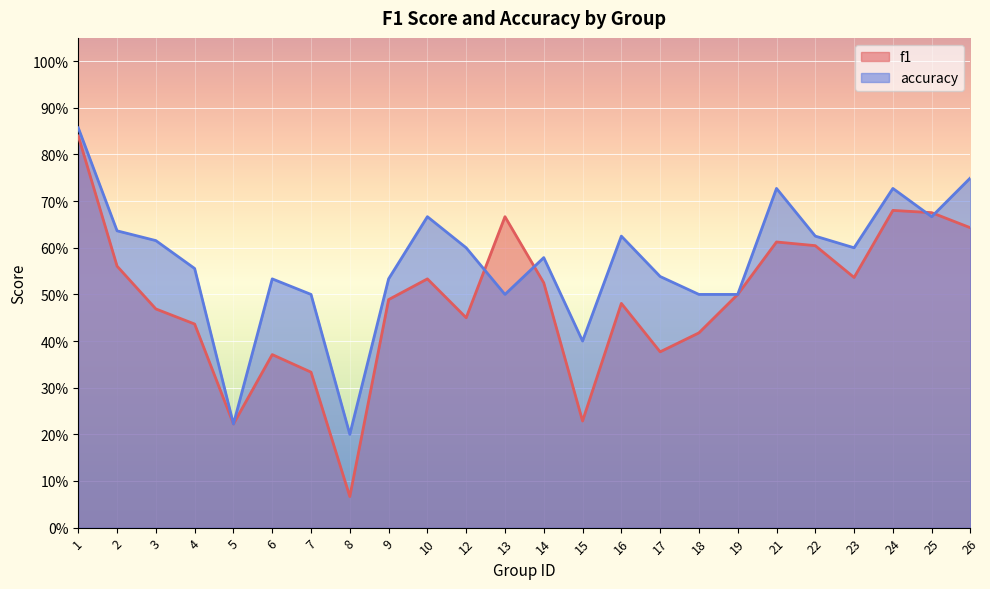

What are all the series names shown in the legend?

f1, accuracy